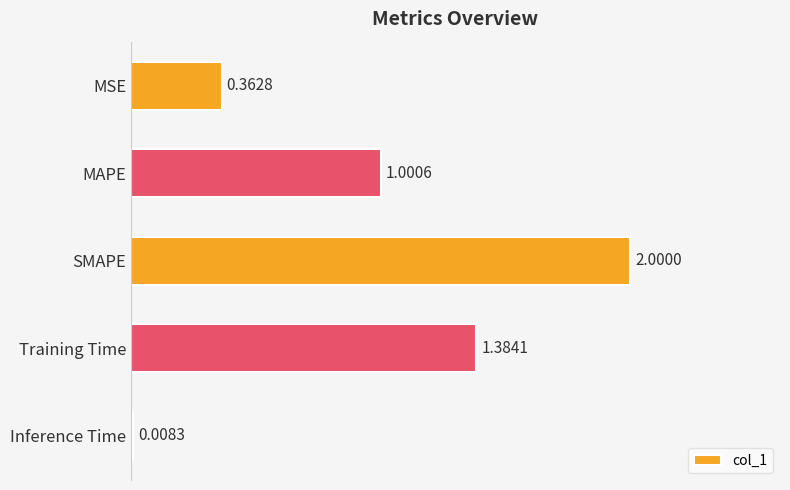

Which category has the lowest value across all series?

Inference Time